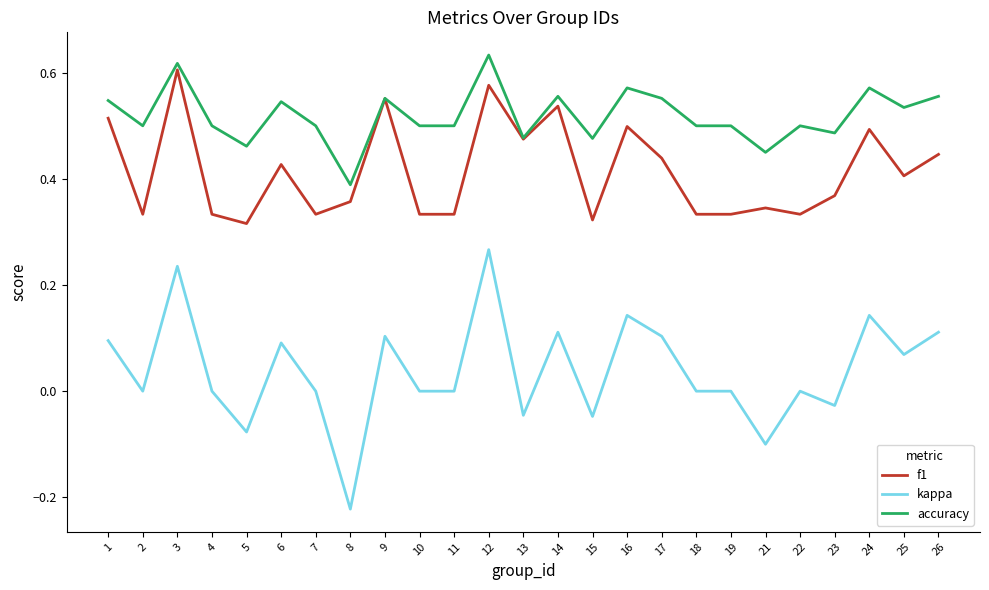

Which series has the largest total across all categories?

accuracy